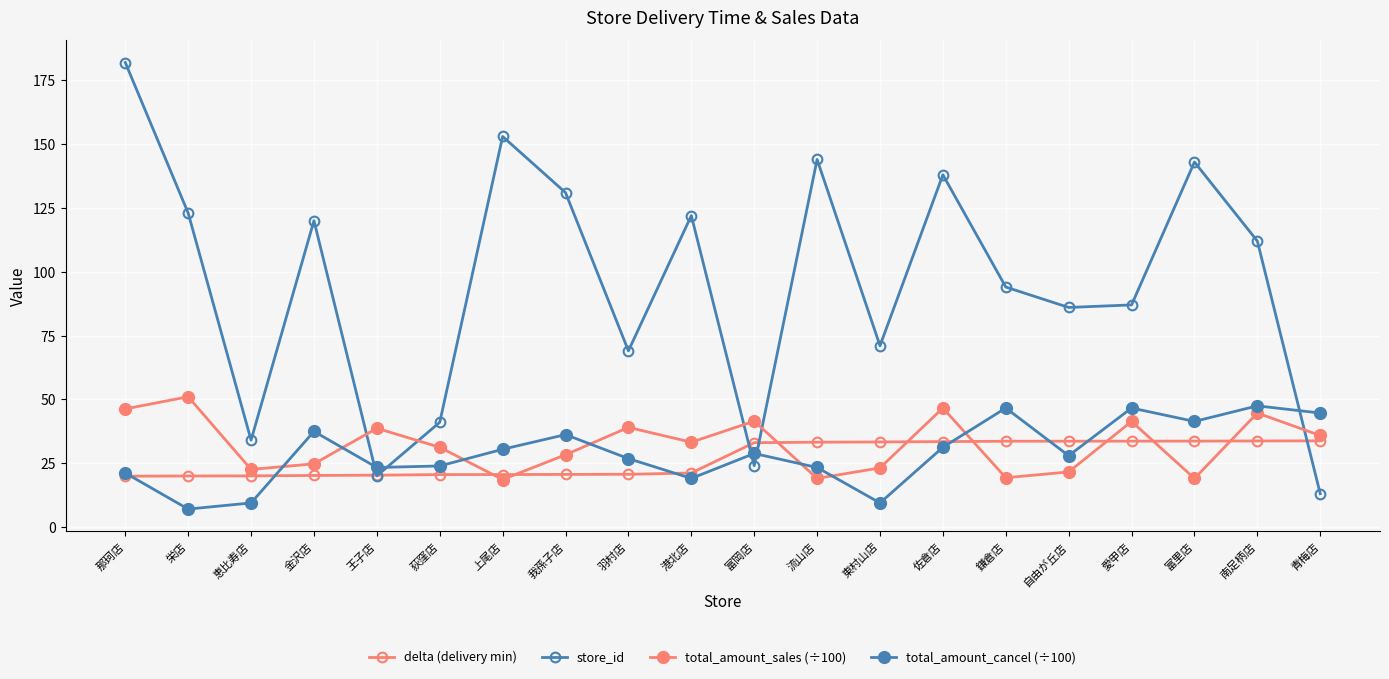

How many series are shown in this chart?

4